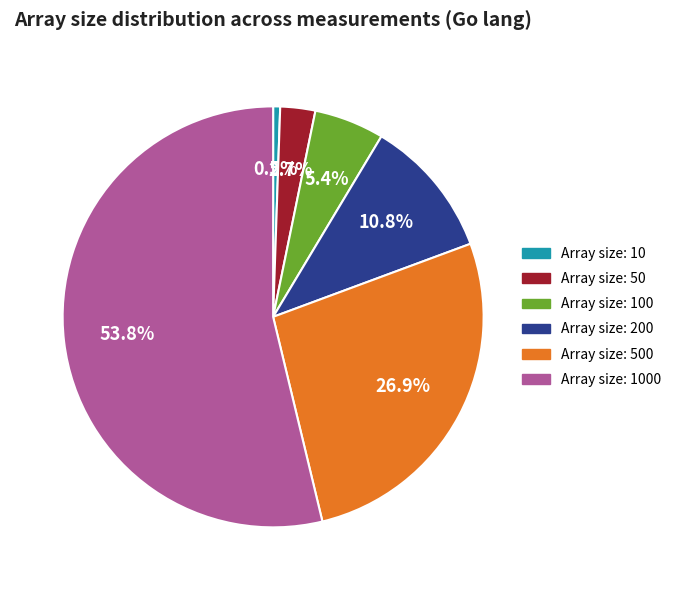

Do Array size: 10 and Array size: 1000 together represent more than half of the pie?

Yes